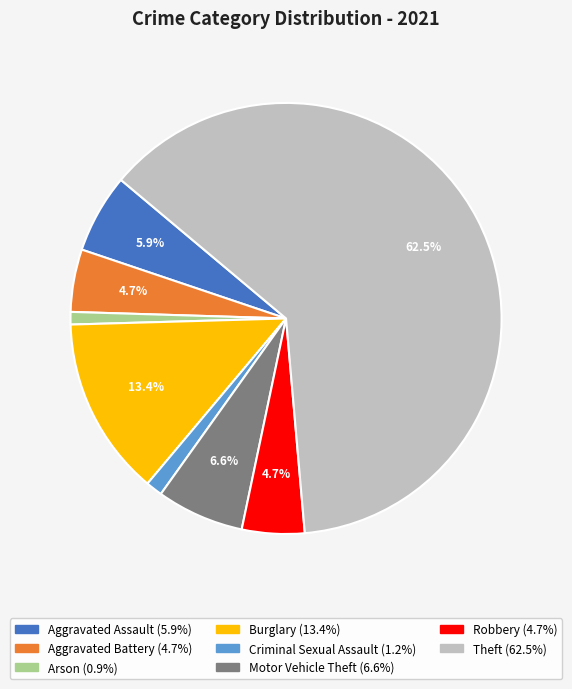

Is there any slice that represents more than half of the pie?

Yes